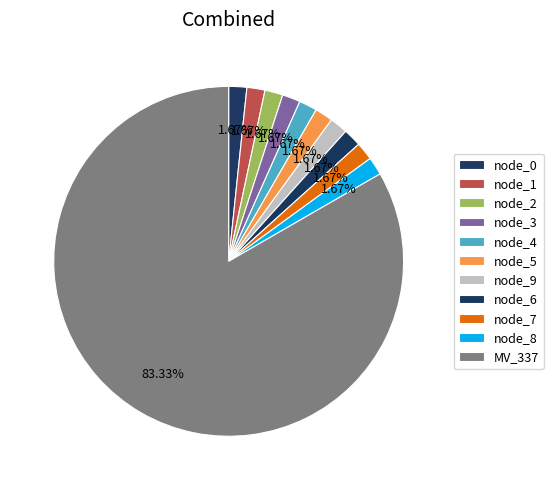

How many segments does this pie chart have?

11